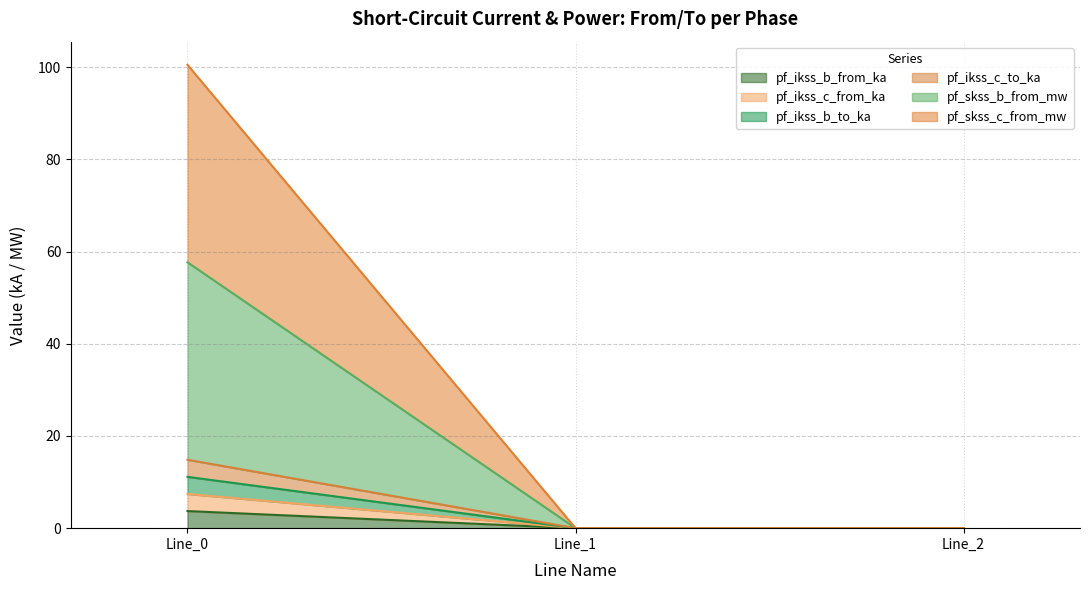

What are all the series names shown in the legend?

pf_ikss_b_from_ka, pf_ikss_c_from_ka, pf_ikss_b_to_ka, pf_ikss_c_to_ka, pf_skss_b_from_mw, pf_skss_c_from_mw